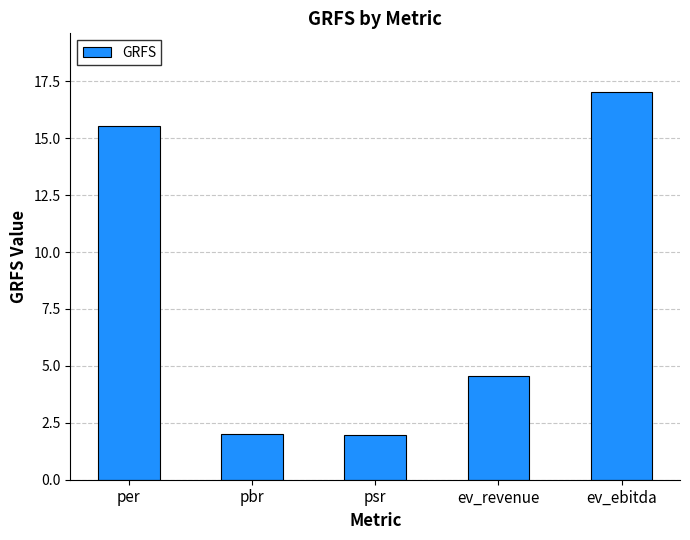

What is the value of the 1st bar from the left?

15.5